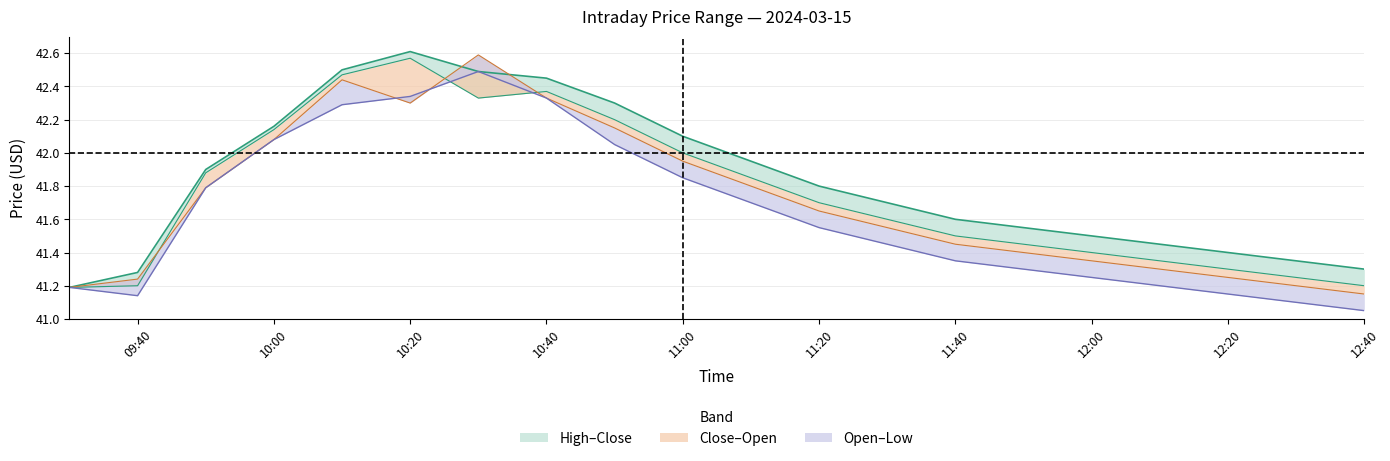

At how many categories does at least one series exceed 42?

7